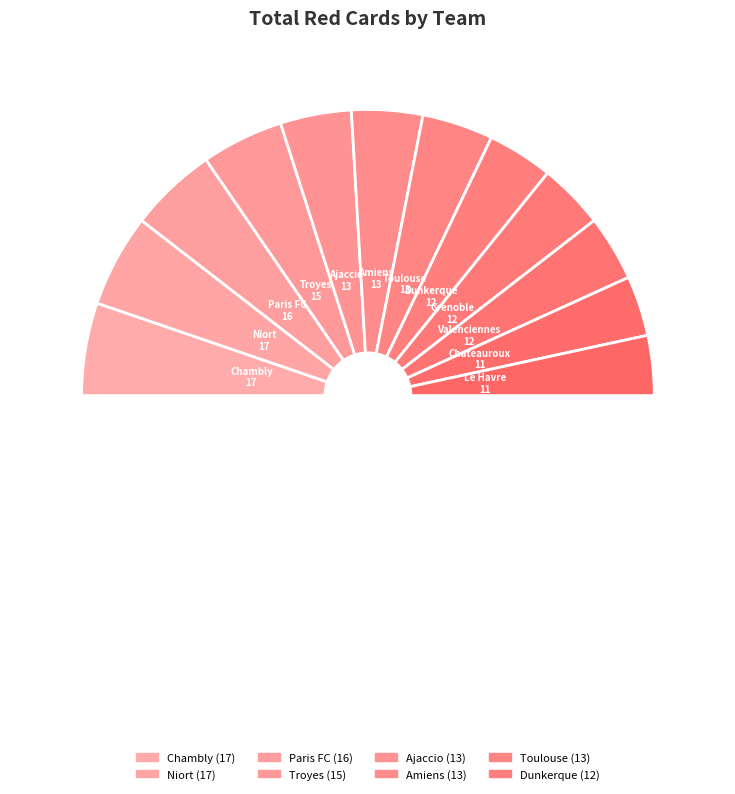

Count the number of slices in the pie.

13